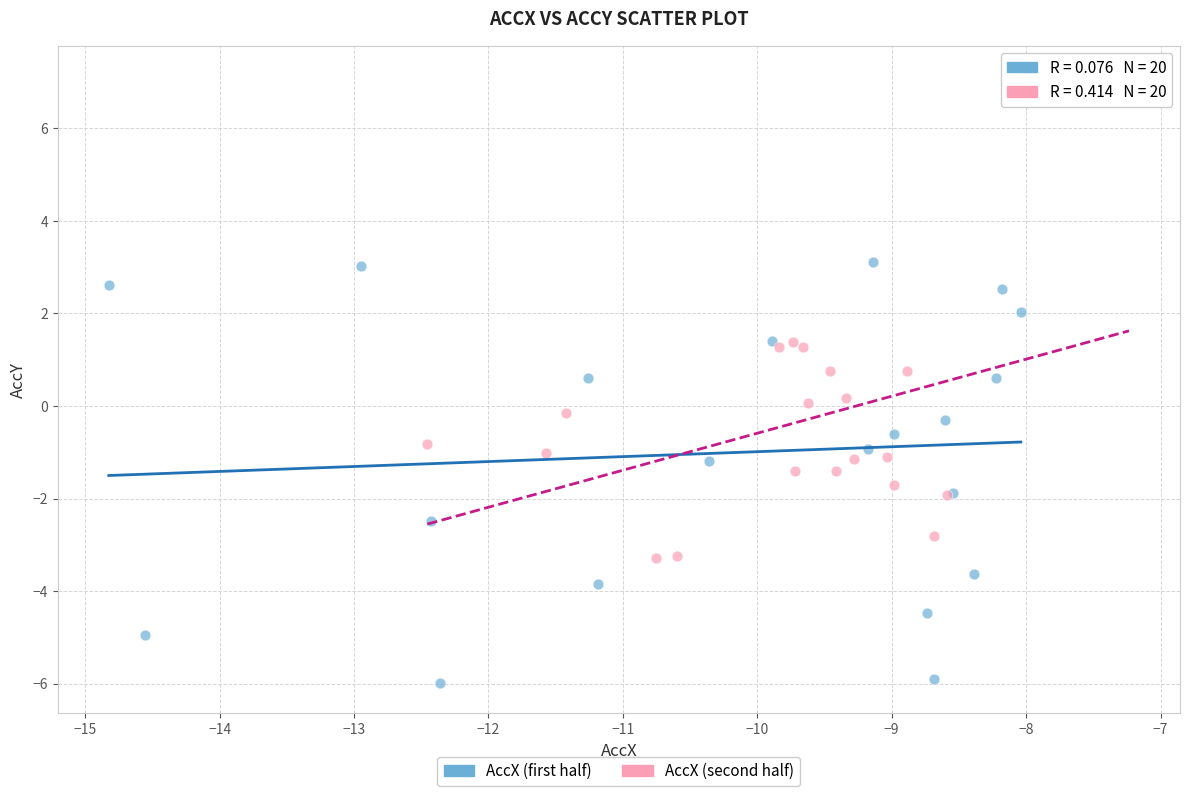

Which series has the largest Y range (max minus min)?

AccX (second half)